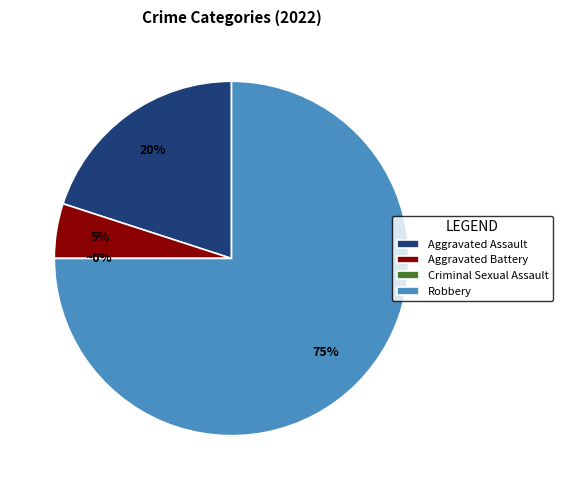

To the nearest percent, what is the difference between the Aggravated Assault and Robbery slice percentages?

55%